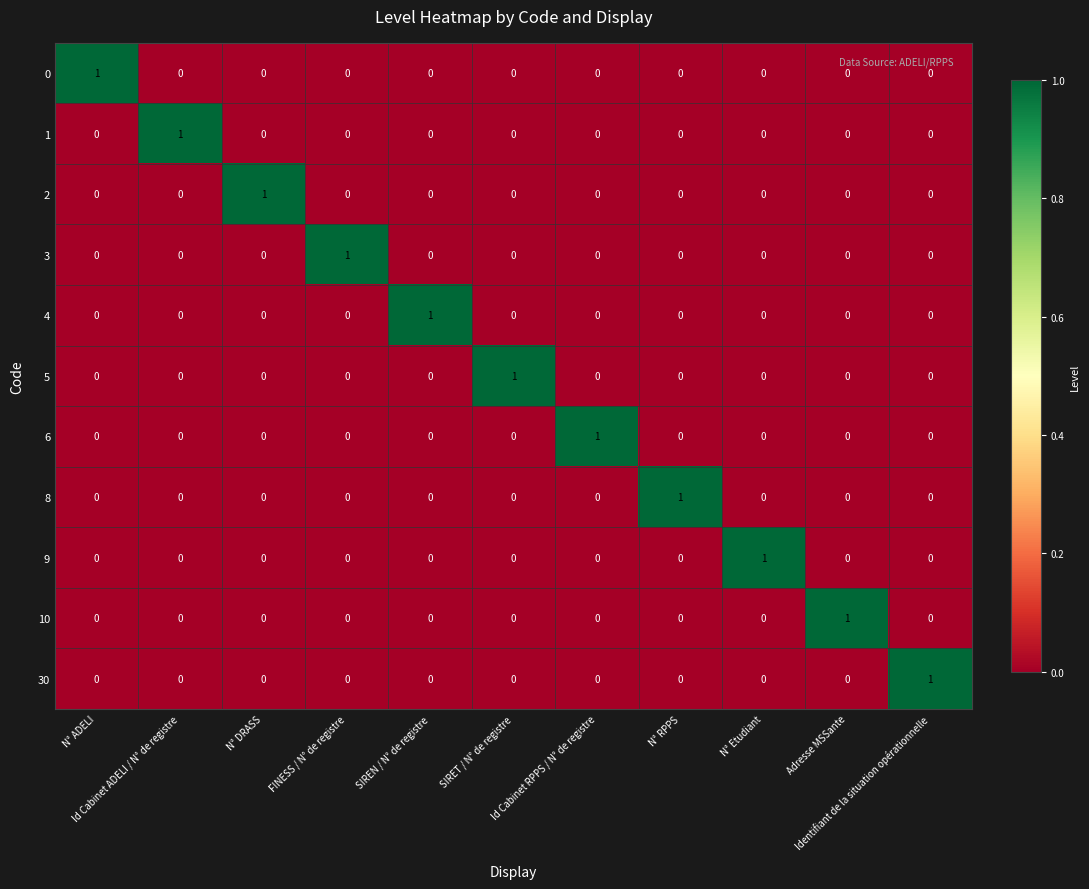

Count the number of categories in the chart.

11